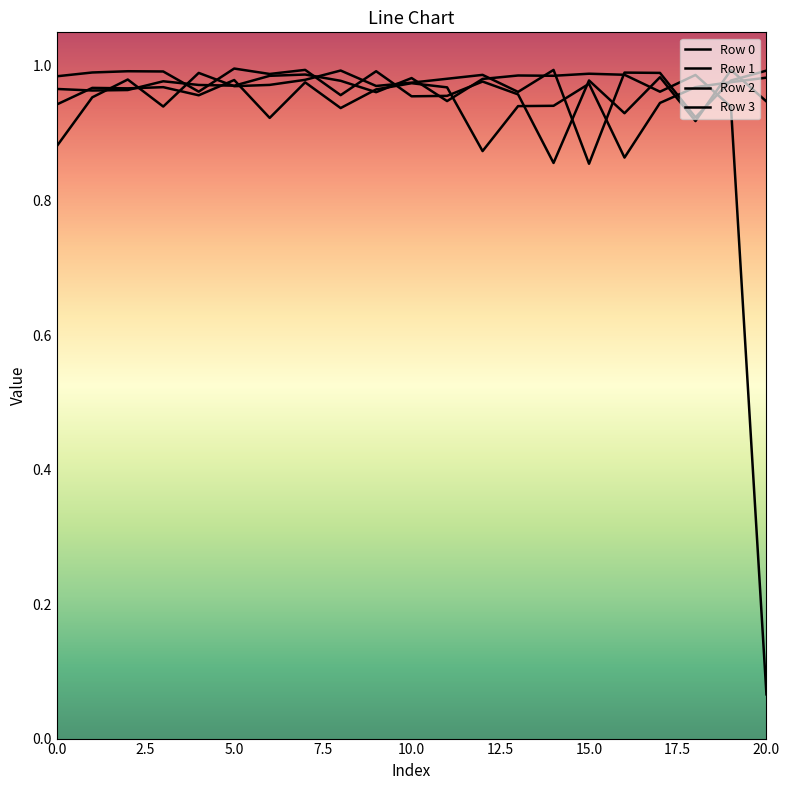

Does the chart have visible grid lines?

No